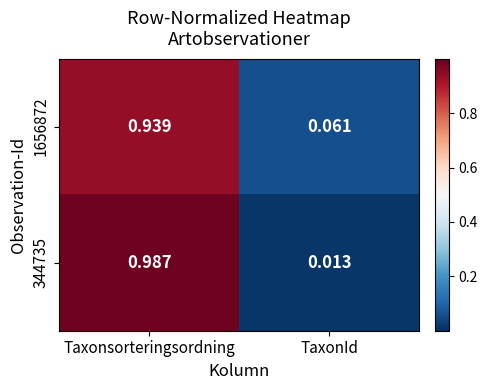

At which category is the sum across all series the highest?

Taxonsorteringsordning